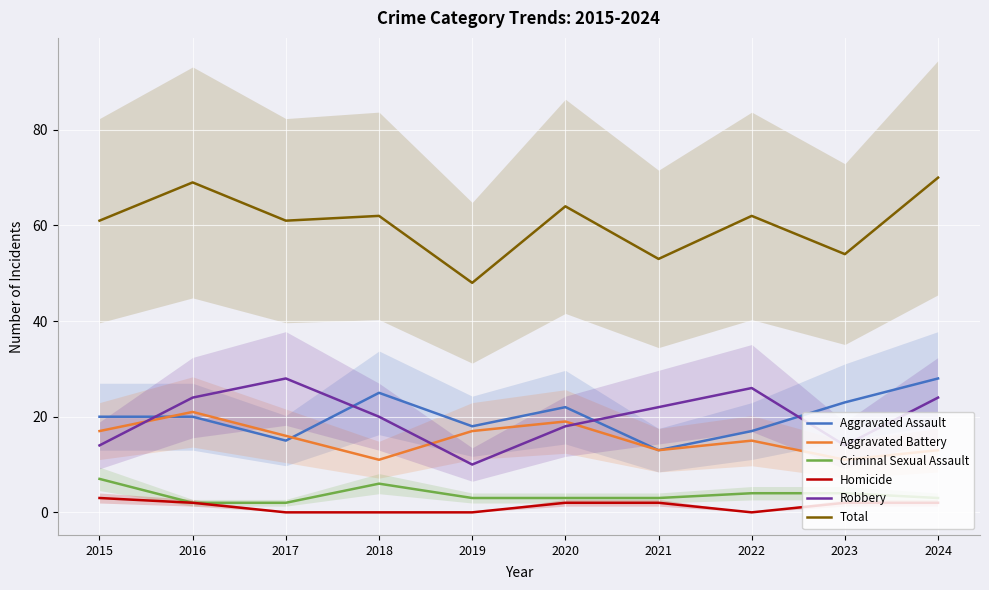

What are all the series names shown in the legend?

Aggravated Assault, Aggravated Battery, Criminal Sexual Assault, Homicide, Robbery, Total